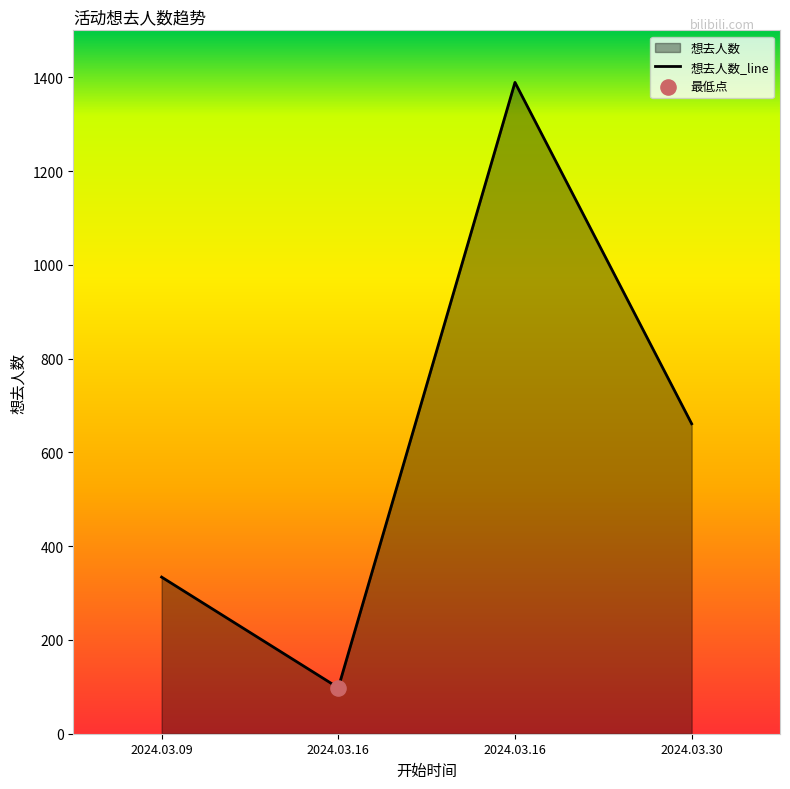

What is the change in value from 2024.03.09 to 2024.03.16?

-236